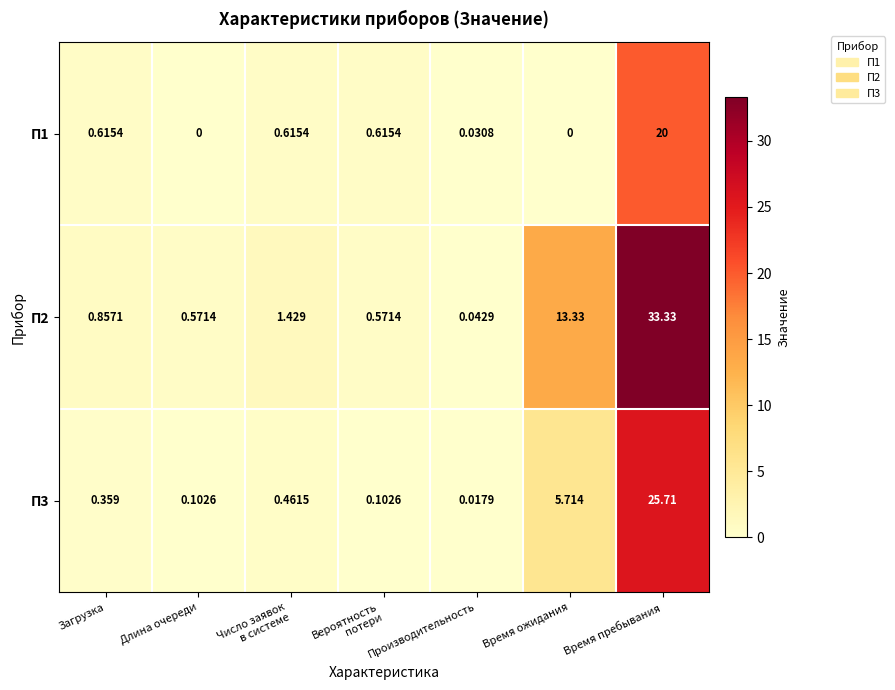

How many categories are shown in the chart?

7